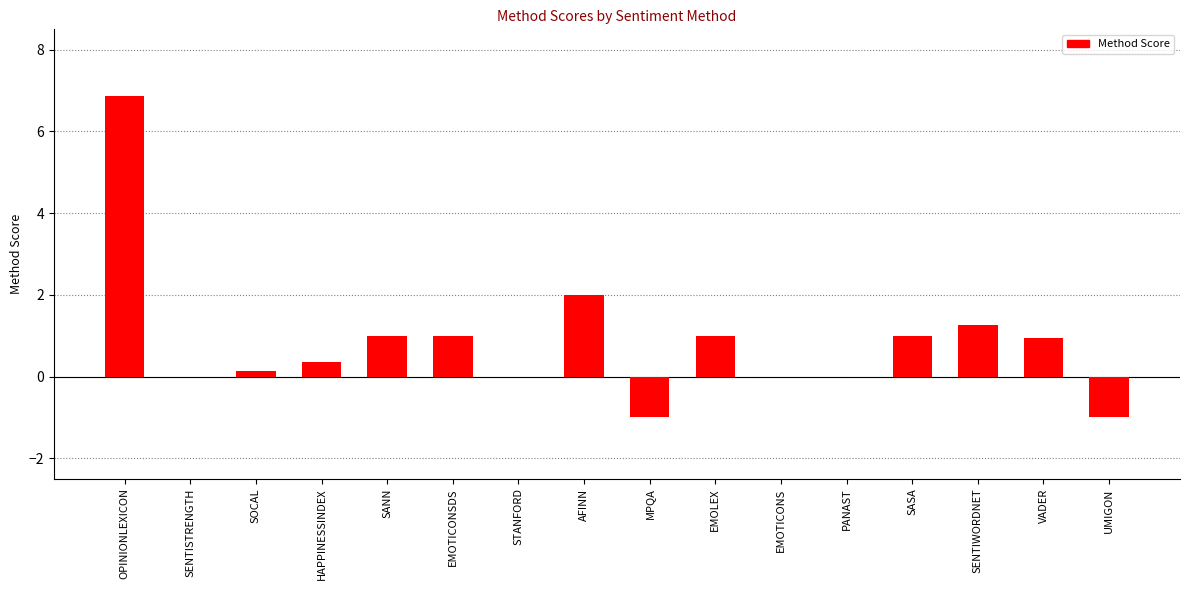

What is the difference between the values at SENTIWORDNET and EMOTICONS?

1.3